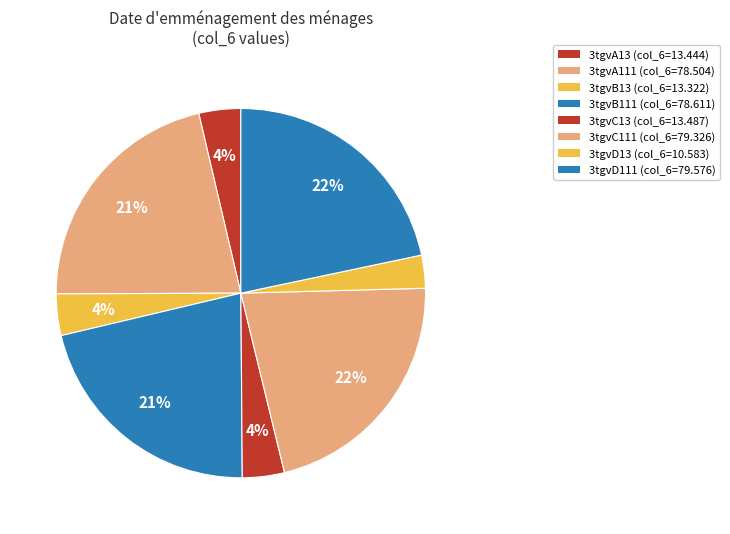

Is there a majority slice in this chart?

No